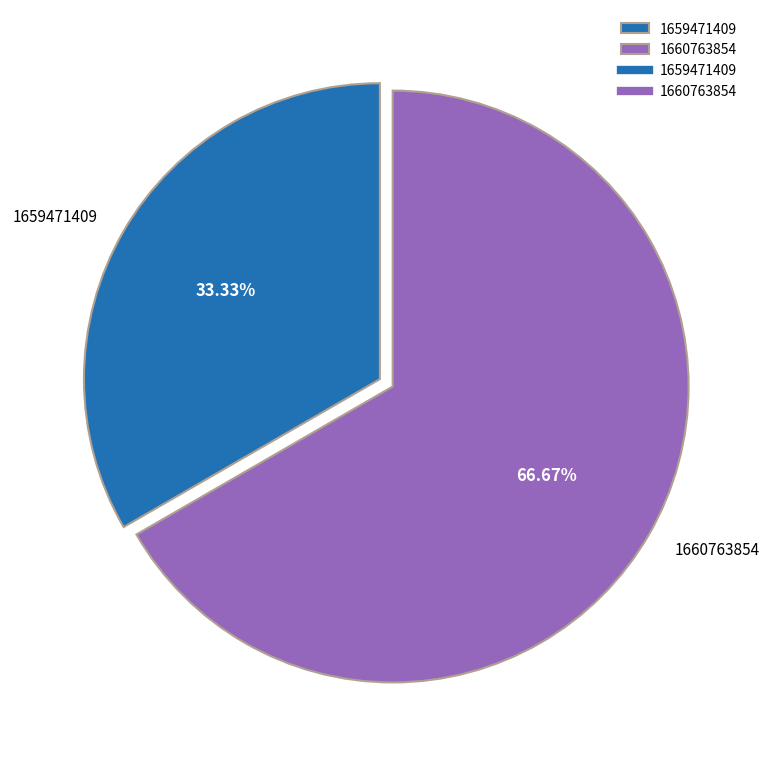

What portion of the pie excludes 1659471409?

66.7%